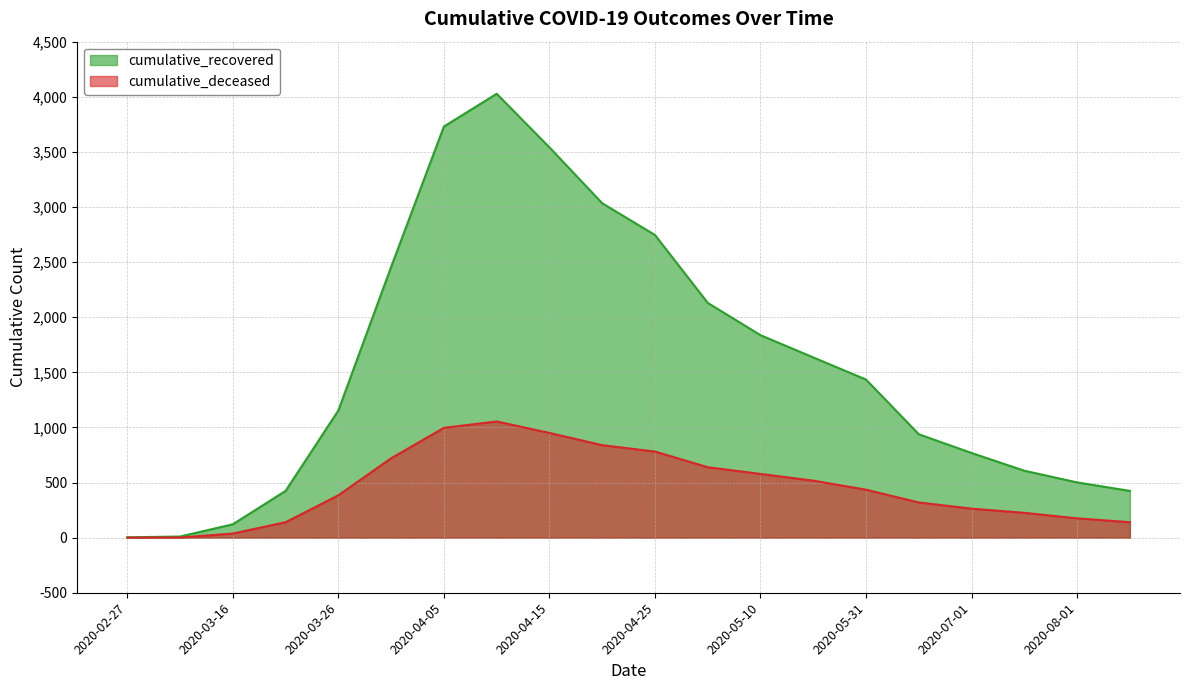

At which category is the sum across all series the highest?

2020-04-10